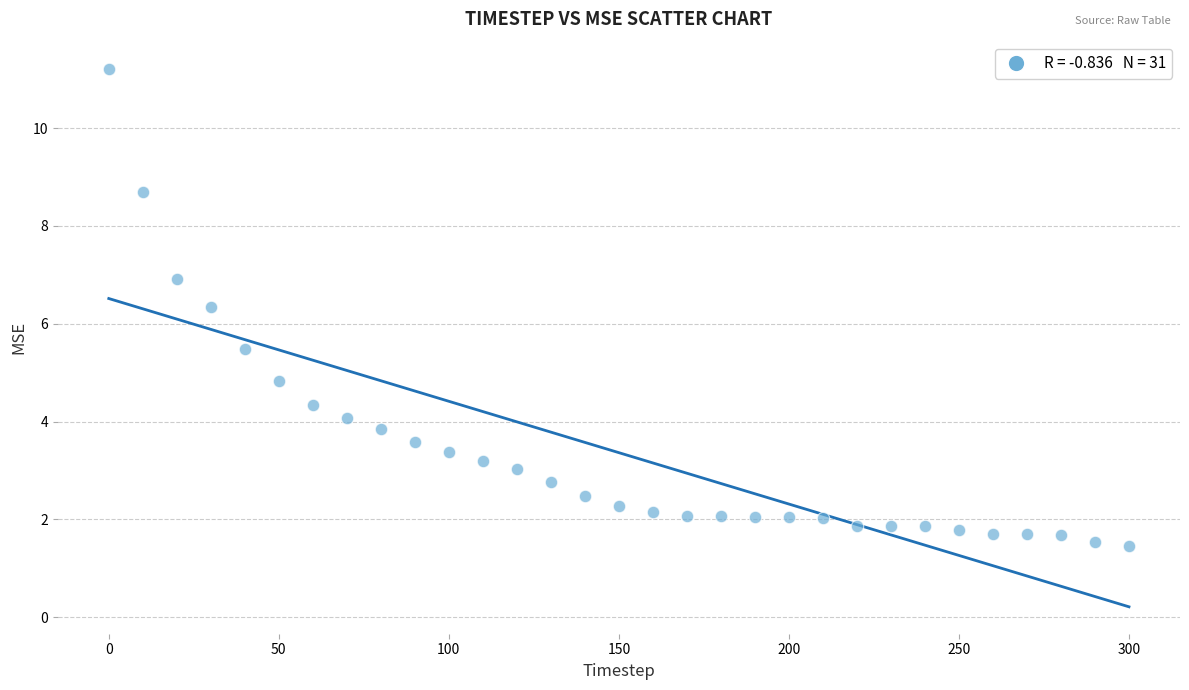

What Y value in the scatter plot is closest to 6?

6.3